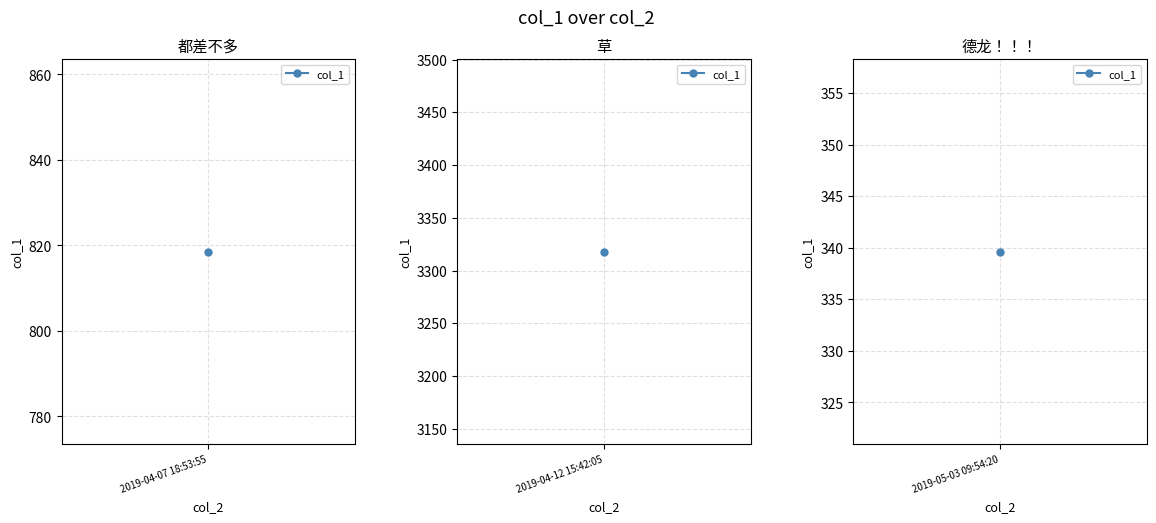

Rank the categories by value from lowest to highest.

2019-05-03 09:54:20, 2019-04-07 18:53:55, 2019-04-12 15:42:05